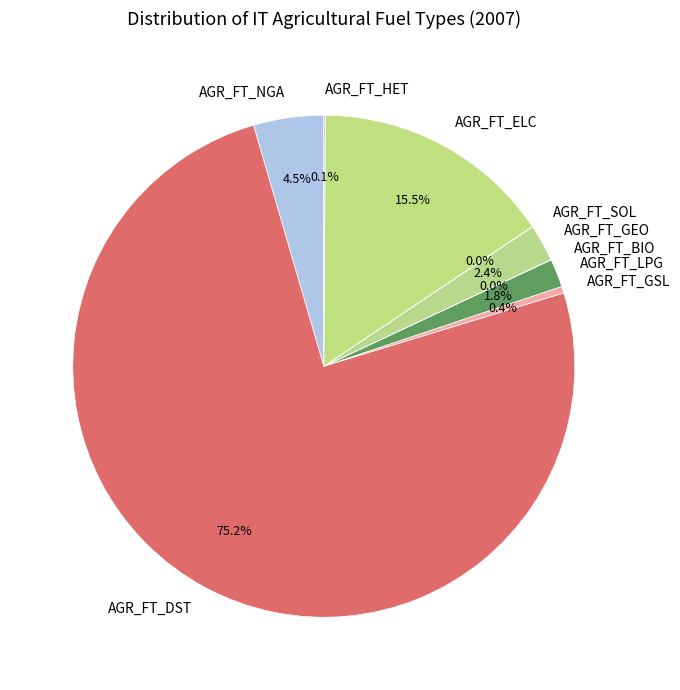

Which category has the biggest portion of the pie?

AGR_FT_DST